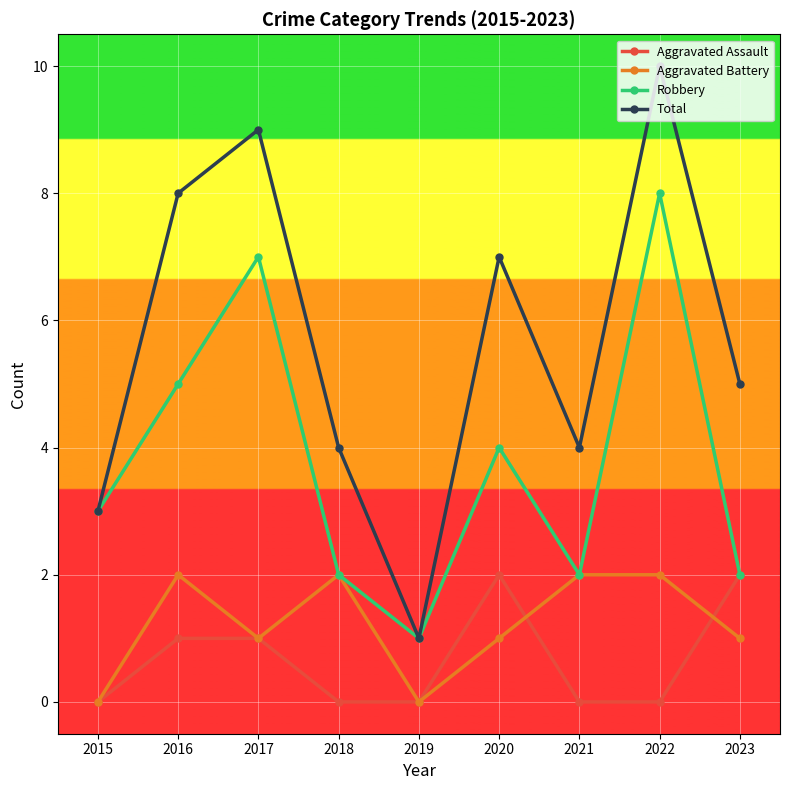

What is the approximate value of Total at 2017?

9